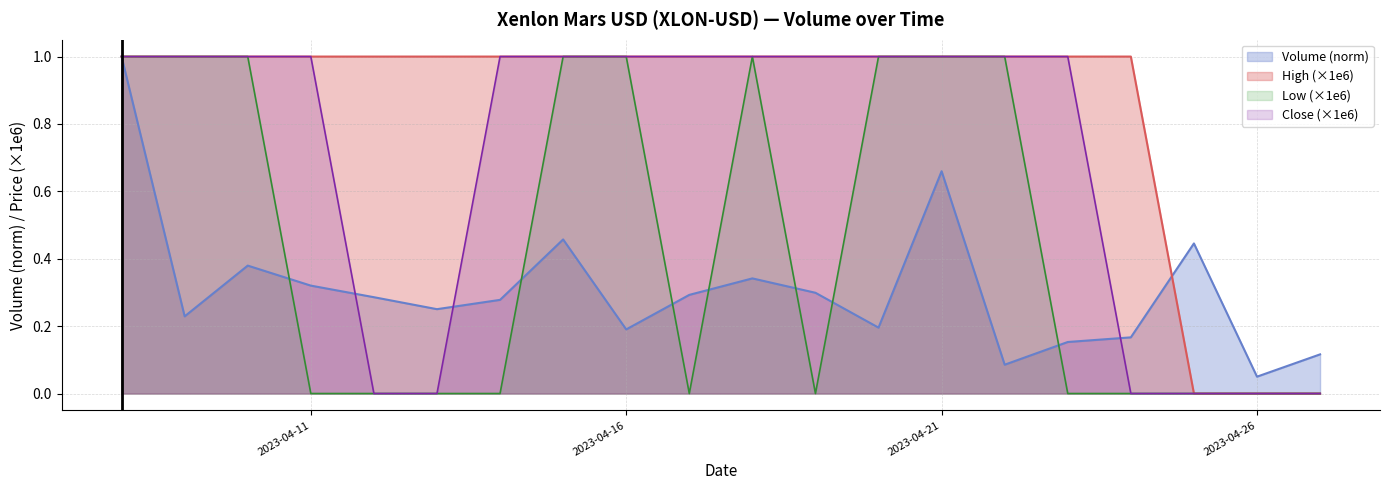

What is the highest value of the Volume (norm) series?

1.0